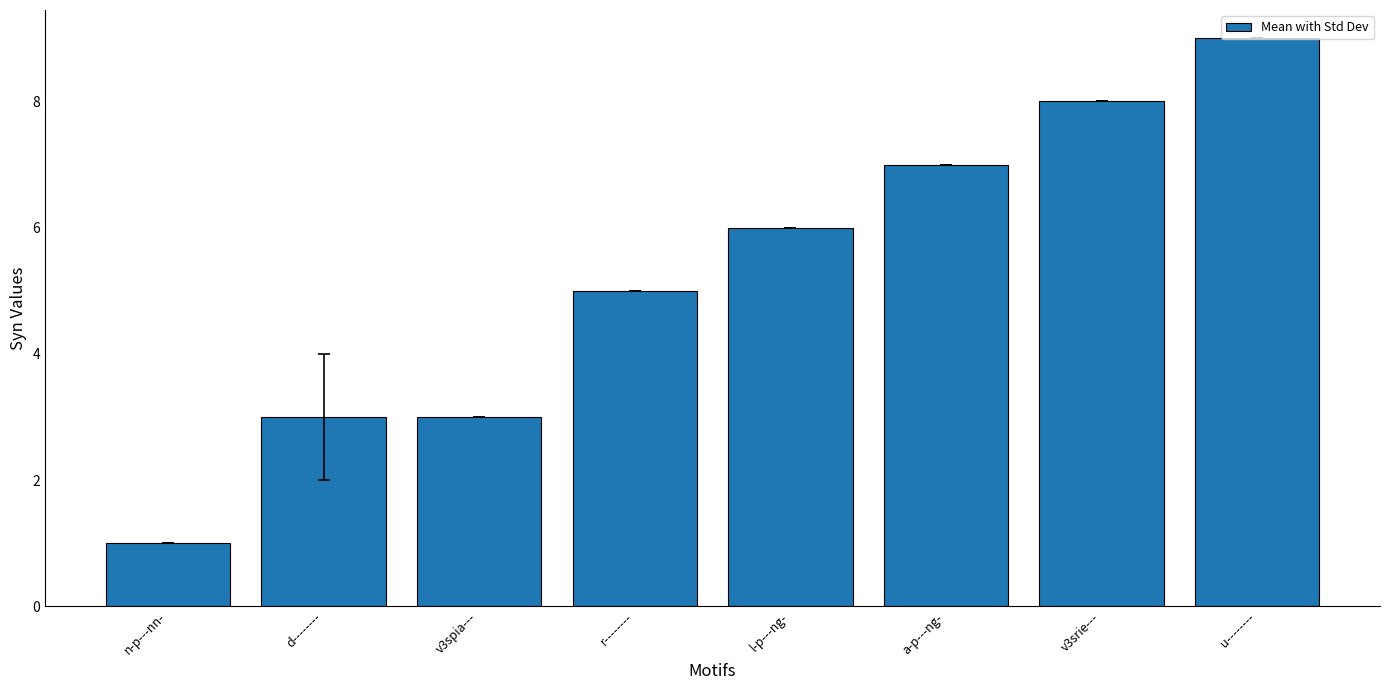

What is the average value?

5